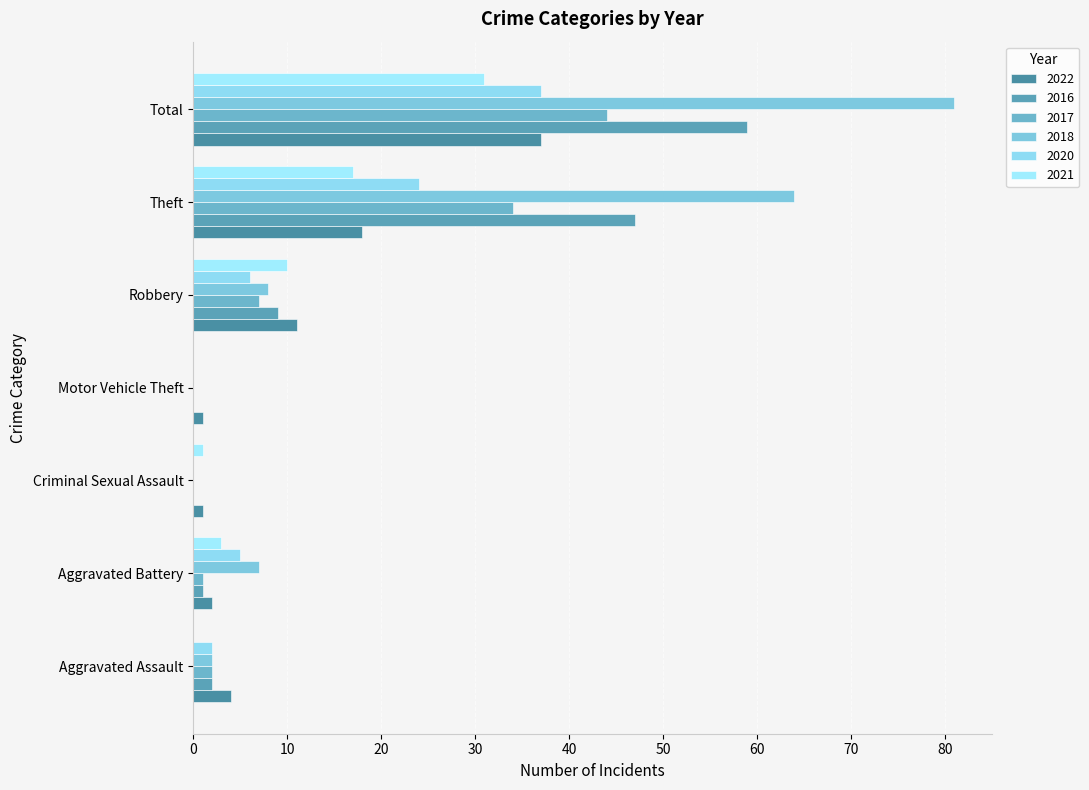

What is the maximum value for 2020?

37